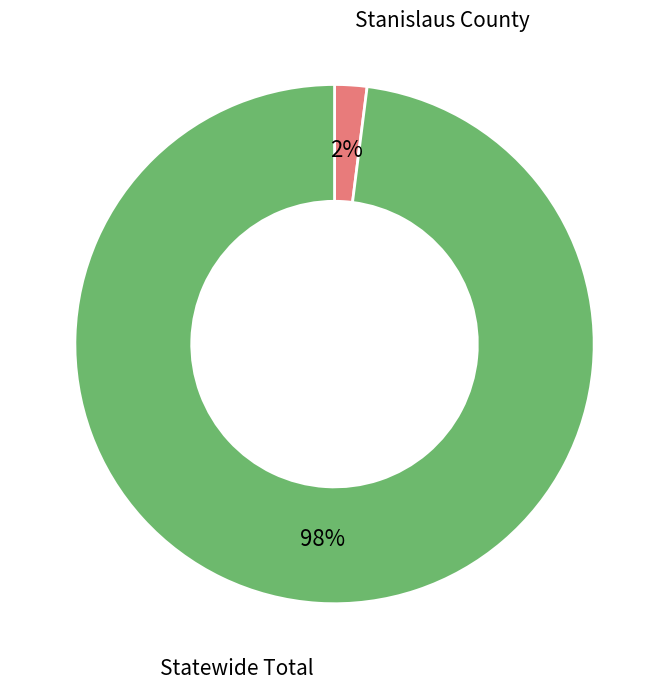

Is it true that Stanislaus County is 16% of the pie?

False